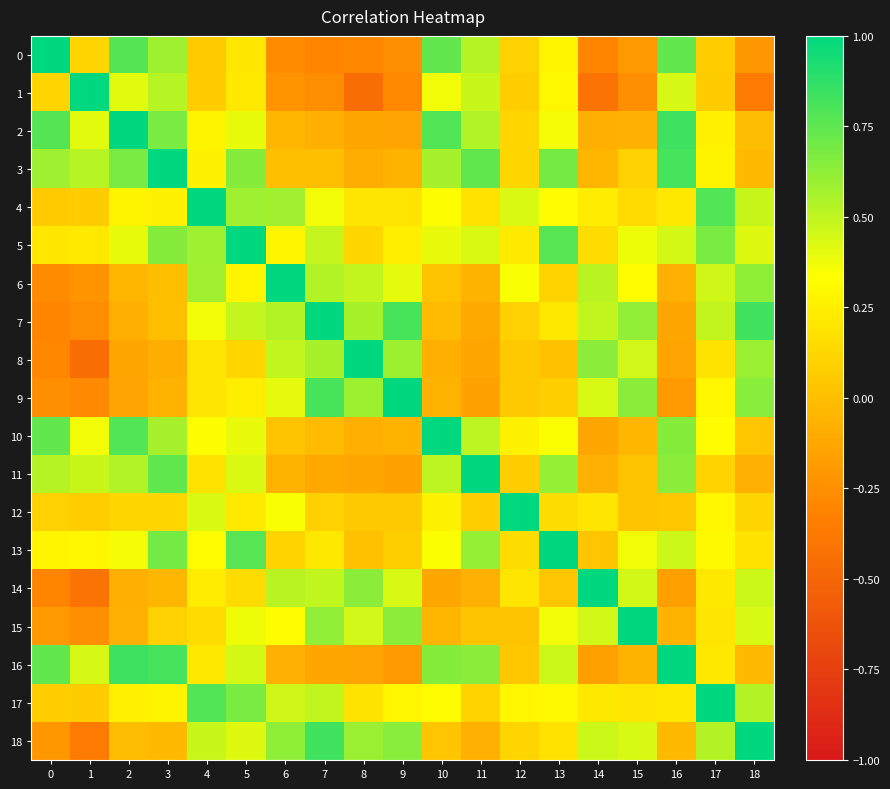

Which series has the largest range (max minus min)?

1